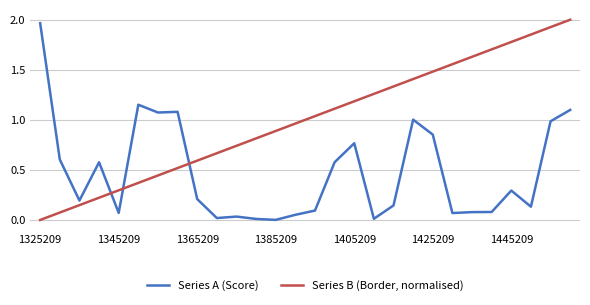

True or false: Series A (Score) and Series B (Border, normalised) intersect in this chart.

True